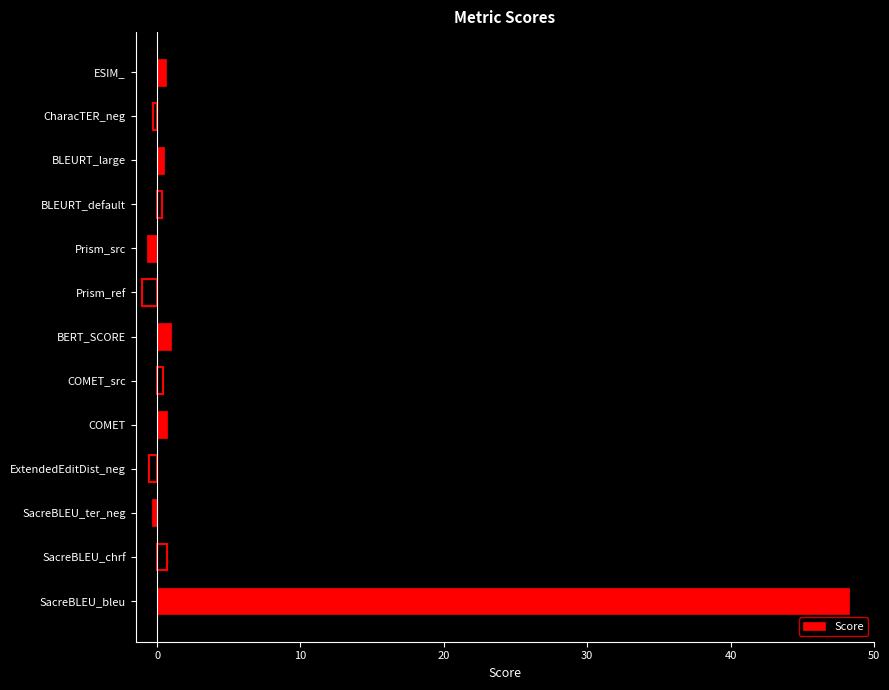

What is the smallest value displayed?

-1.1